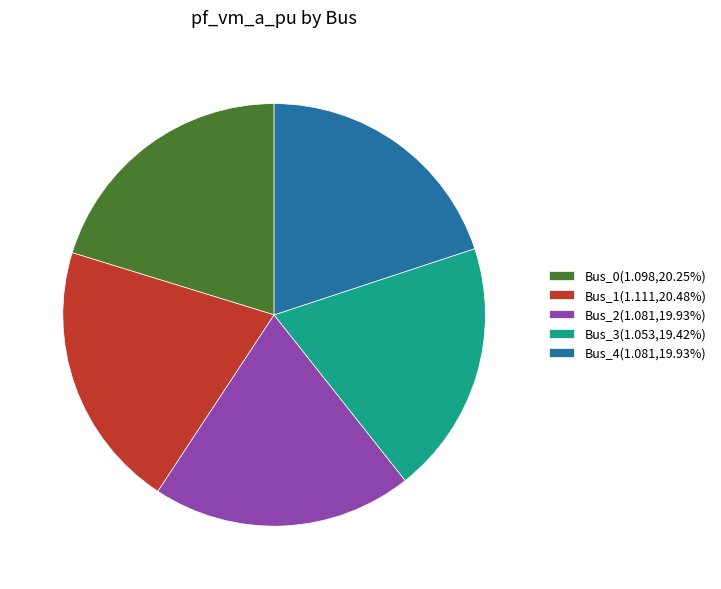

Is it true that Bus_3 is 31% of the pie?

False